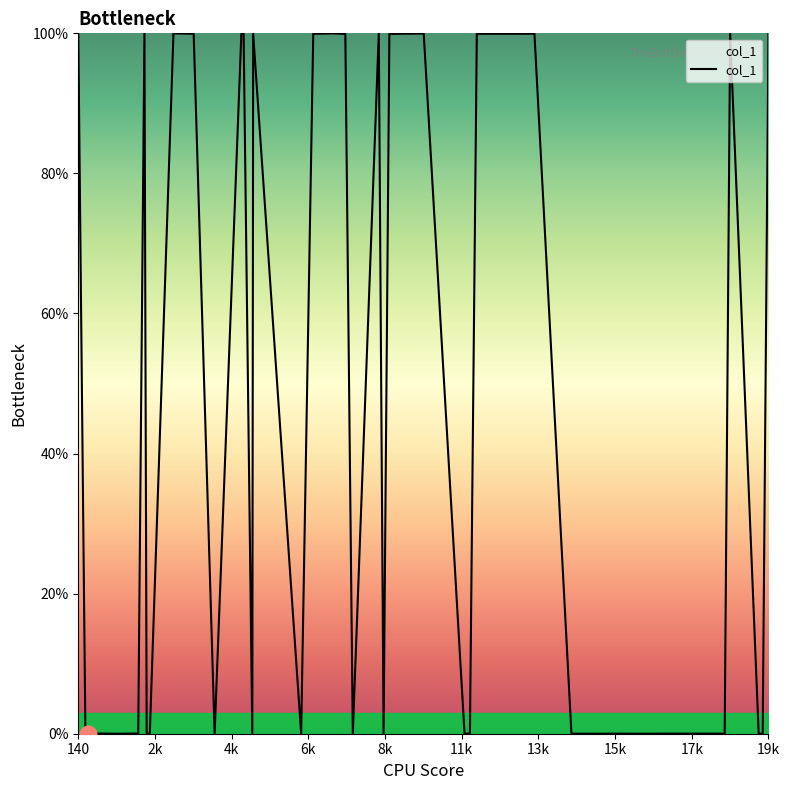

What is the maximum value shown in the chart?

100.0